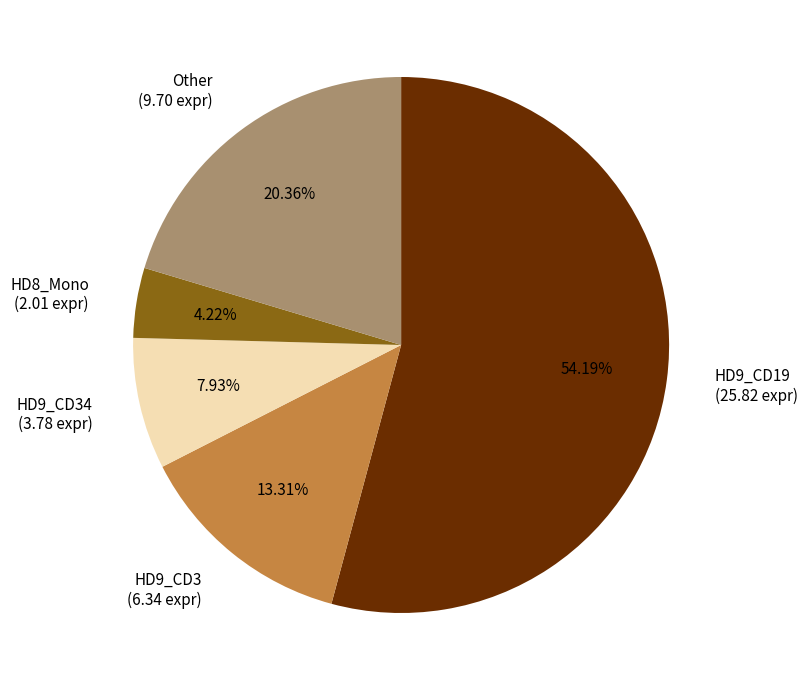

Count the number of slices in the pie.

5